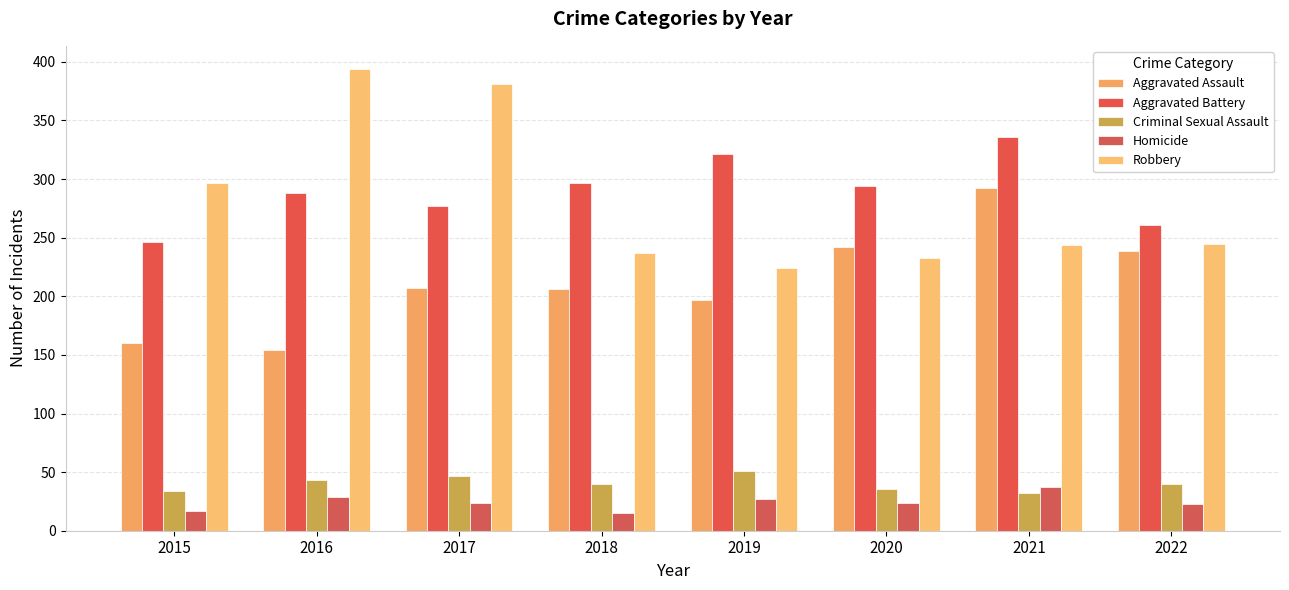

Read the Criminal Sexual Assault value at 2018, to the nearest 10.

40